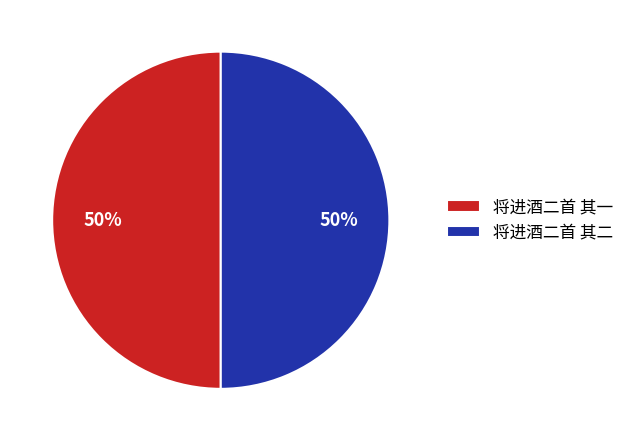

What percentage is the 将进酒二首 其二 slice, to the nearest percent?

50%